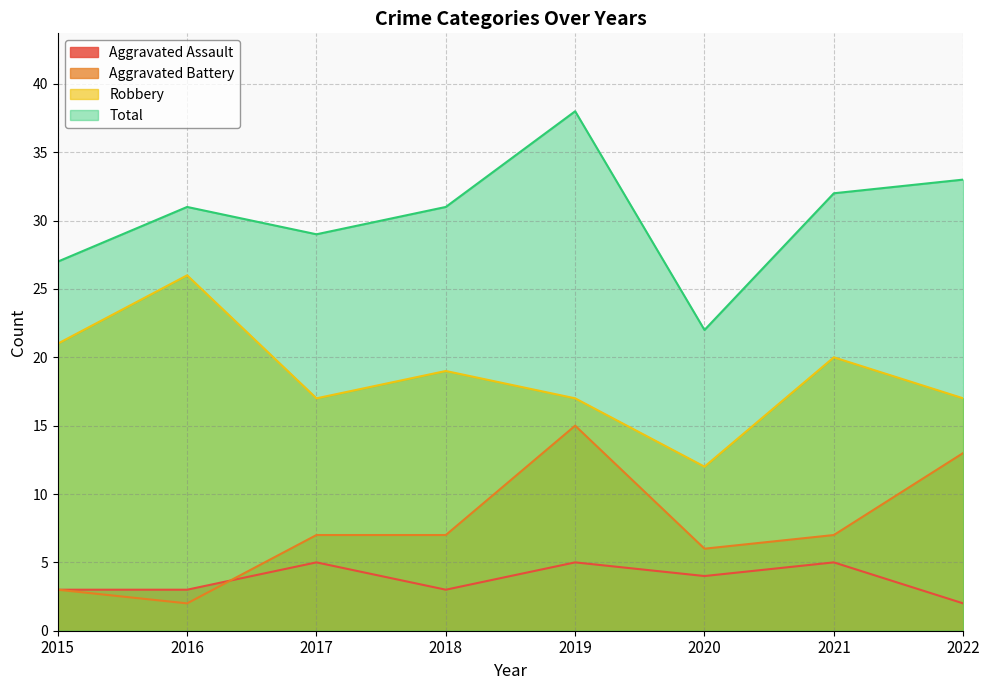

True or false: Aggravated Assault has more than 1 interior local peaks.

True